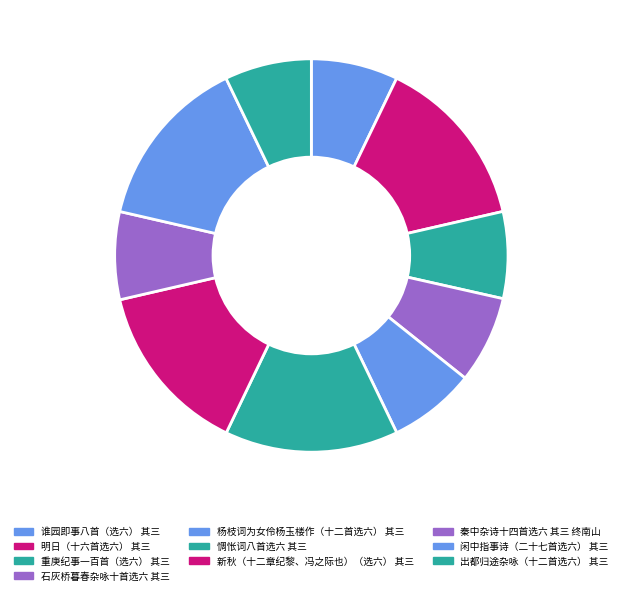

Approximately how many times larger is the value at 惆怅词八首选六 其三 compared to 秦中杂诗十四首选六 其三 终南山?

2.0